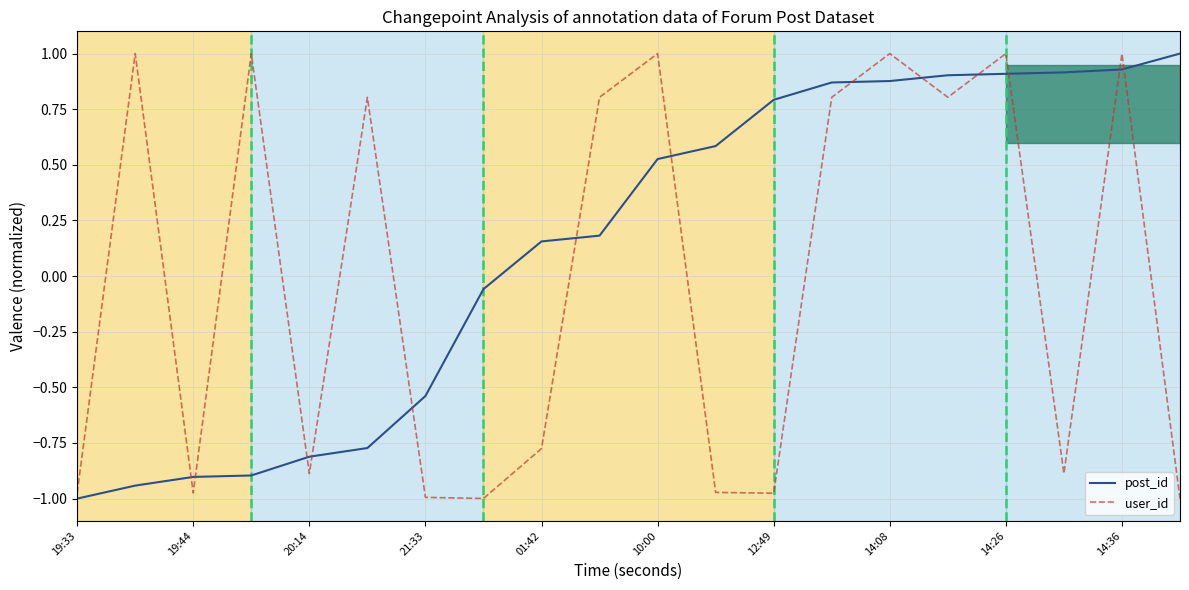

The value of user_id at 19:44 is -0.6. True or false?

False